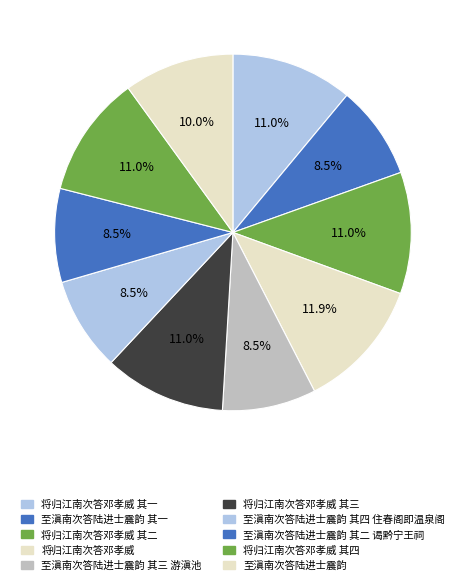

What is the ratio of the value at 至滇南次答陆进士震韵 其三 游滇池 to the value at 至滇南次答陆进士震韵 其四 住春阁即温泉阁?

1.0